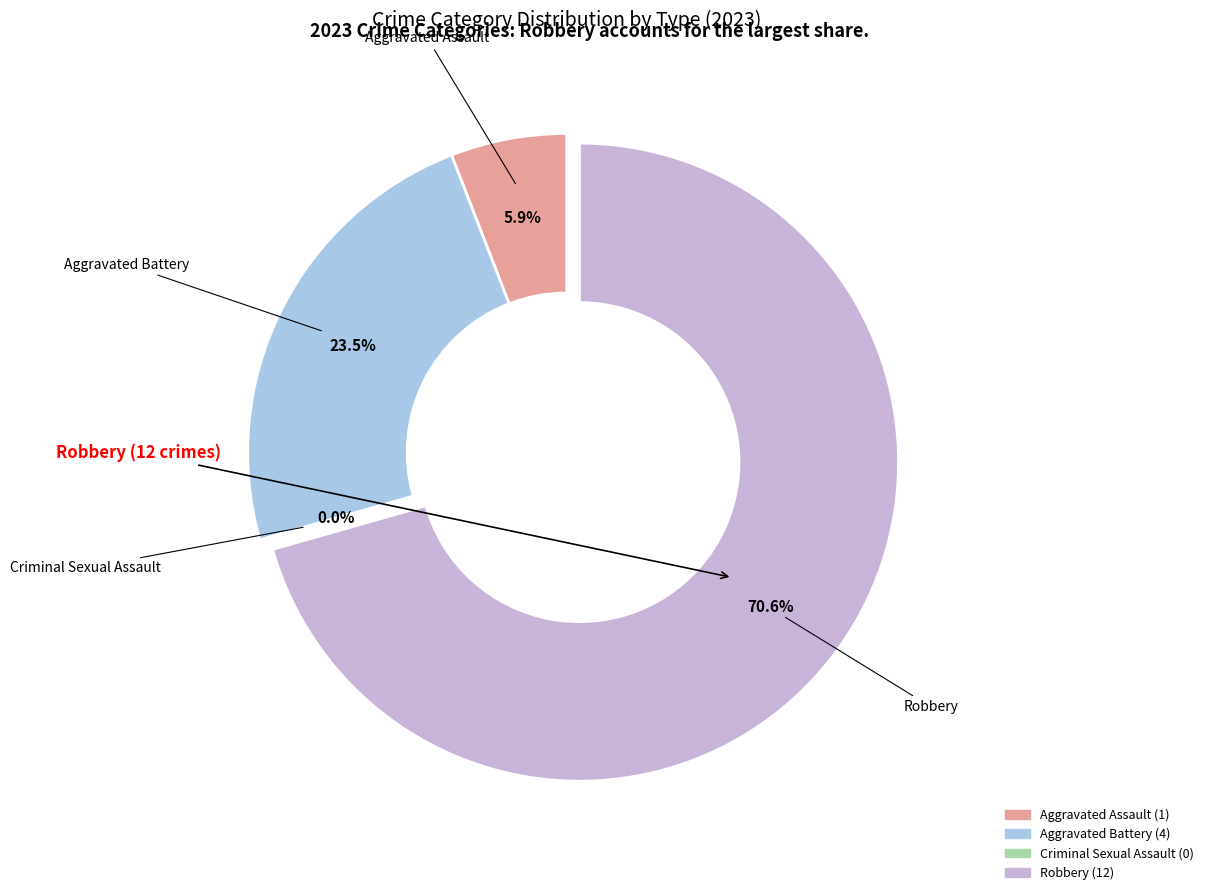

How much of the chart is everything except Aggravated Assault?

94.1%